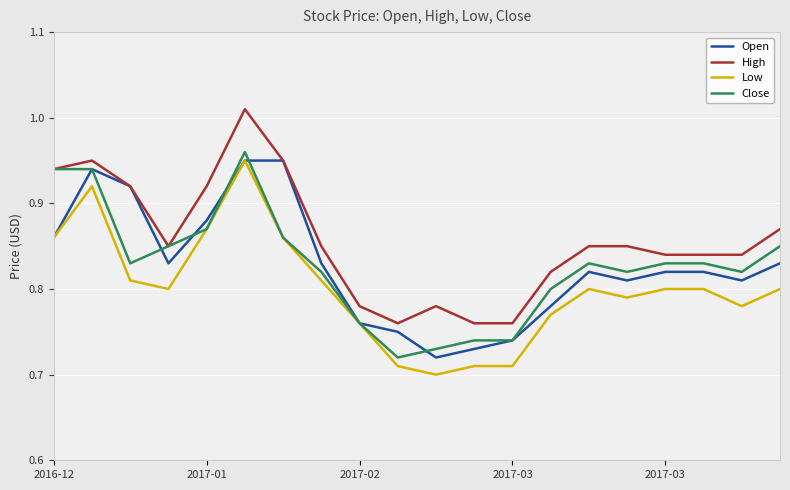

True or false: High and Low cross at least once.

False